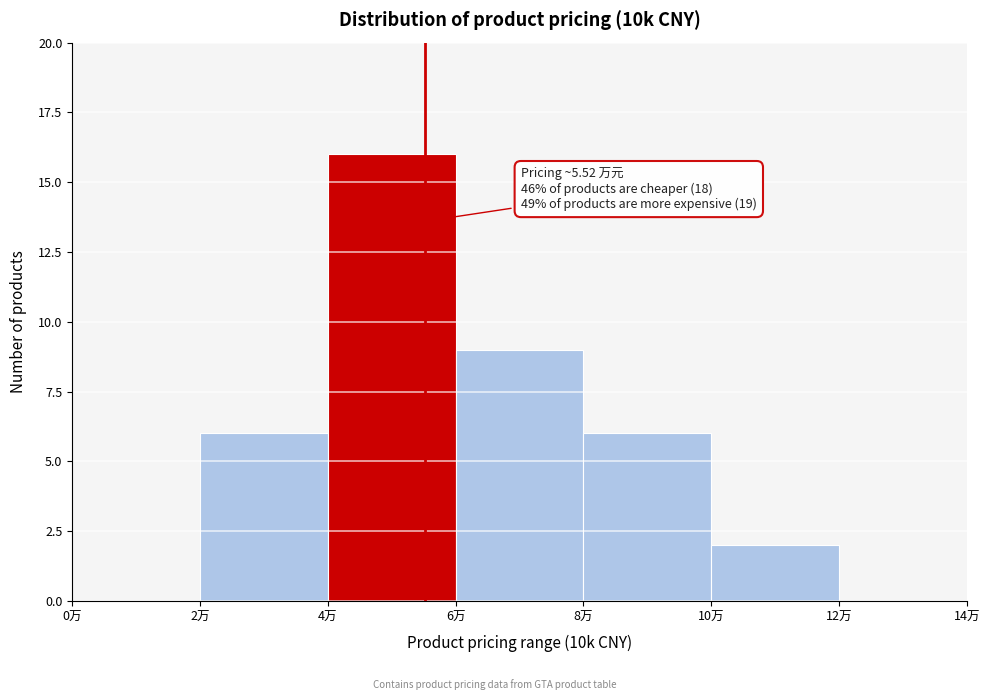

Over which range of the x-axis is the bar tallest?

4 to 6